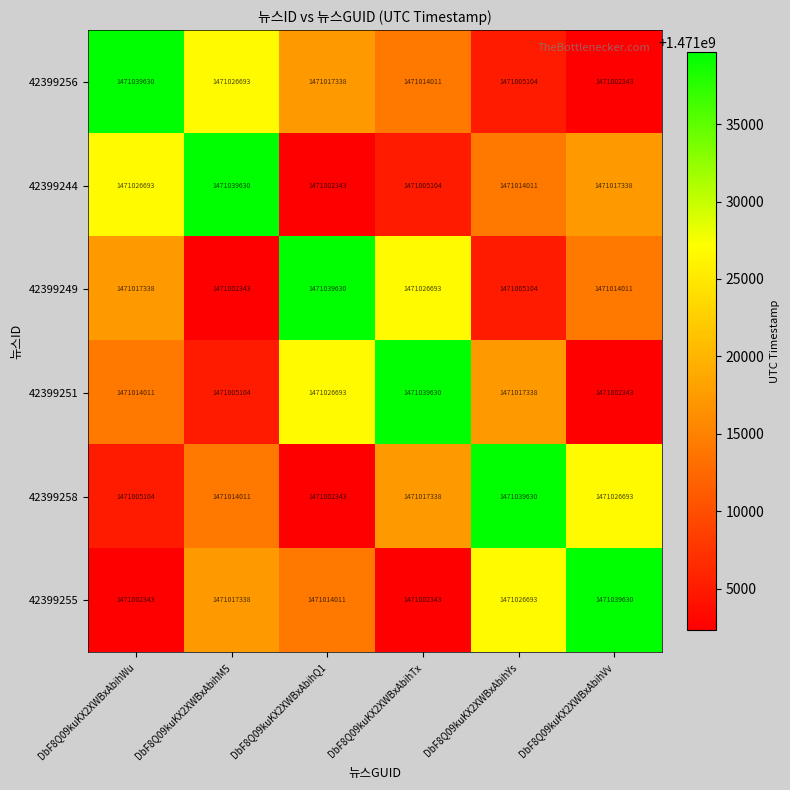

Between DbF8Q09kuKX2XWBxAbihQ1 and DbF8Q09kuKX2XWBxAbihYs, which series saw the biggest shift?

42399258